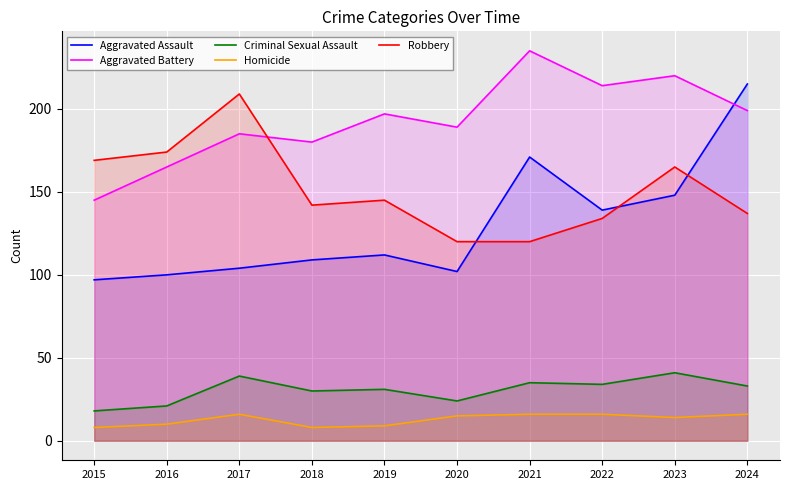

At which category does Criminal Sexual Assault reach its first local valley?

2018